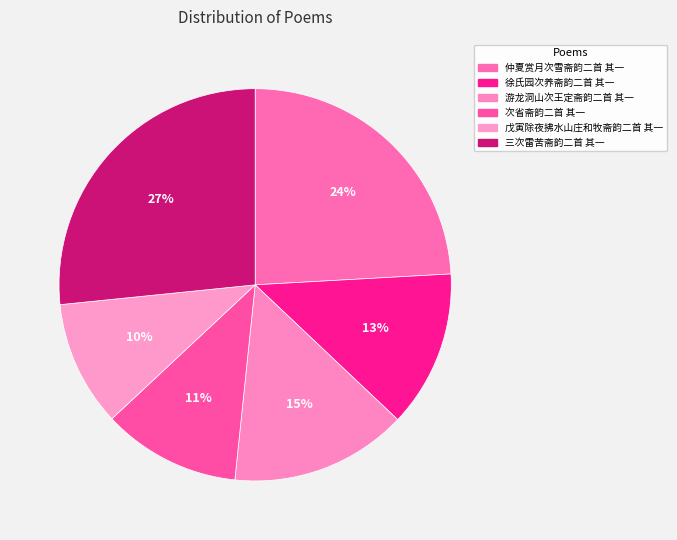

Which category has the smallest portion of the pie?

戊寅除夜拂水山庄和牧斋韵二首 其一